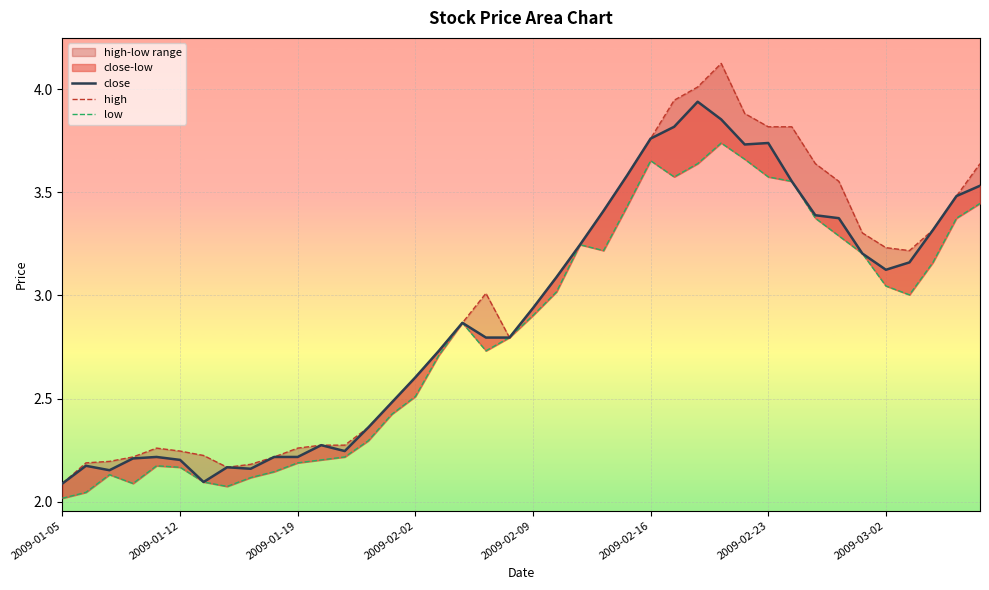

True or false: close and low intersect in this chart.

False